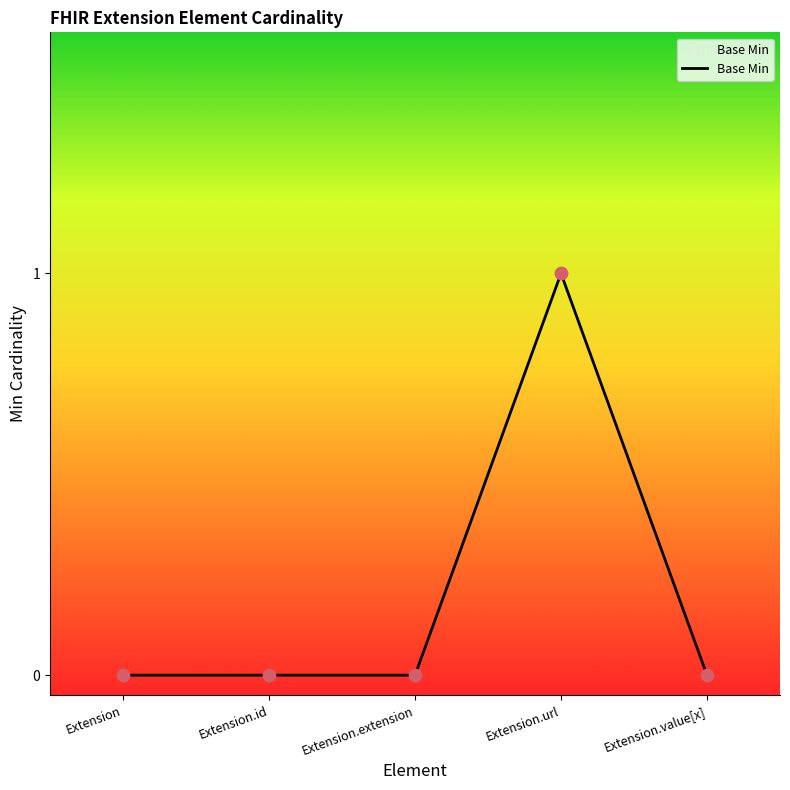

Between Extension.url and Extension.id, which is larger?

Extension.url